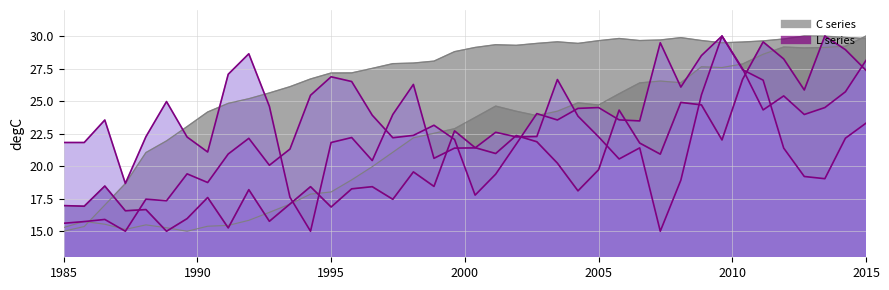

At 1995, list the series in order from smallest to largest.

C_1, L_1, C_0, C_2, L_2, L_0